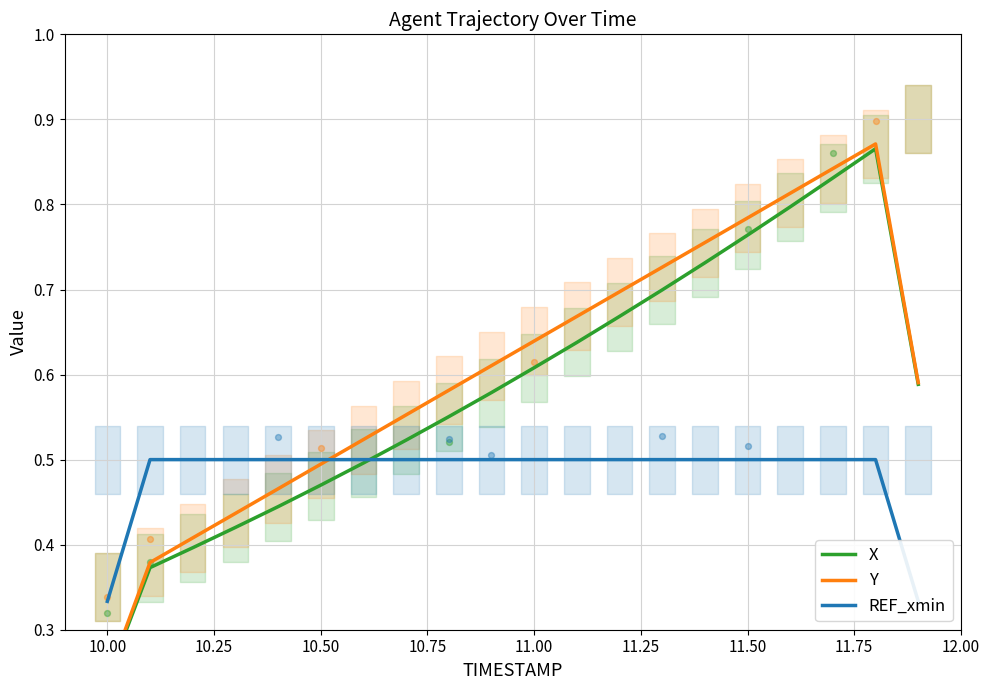

Which series contains the lowest Y value?

X